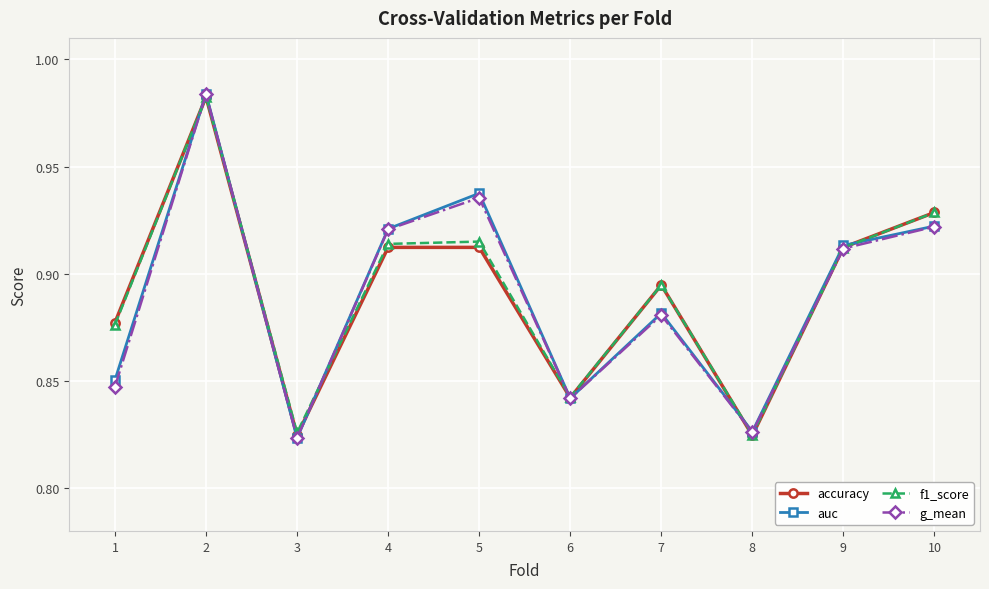

What is the total value across all series at 10?

3.7